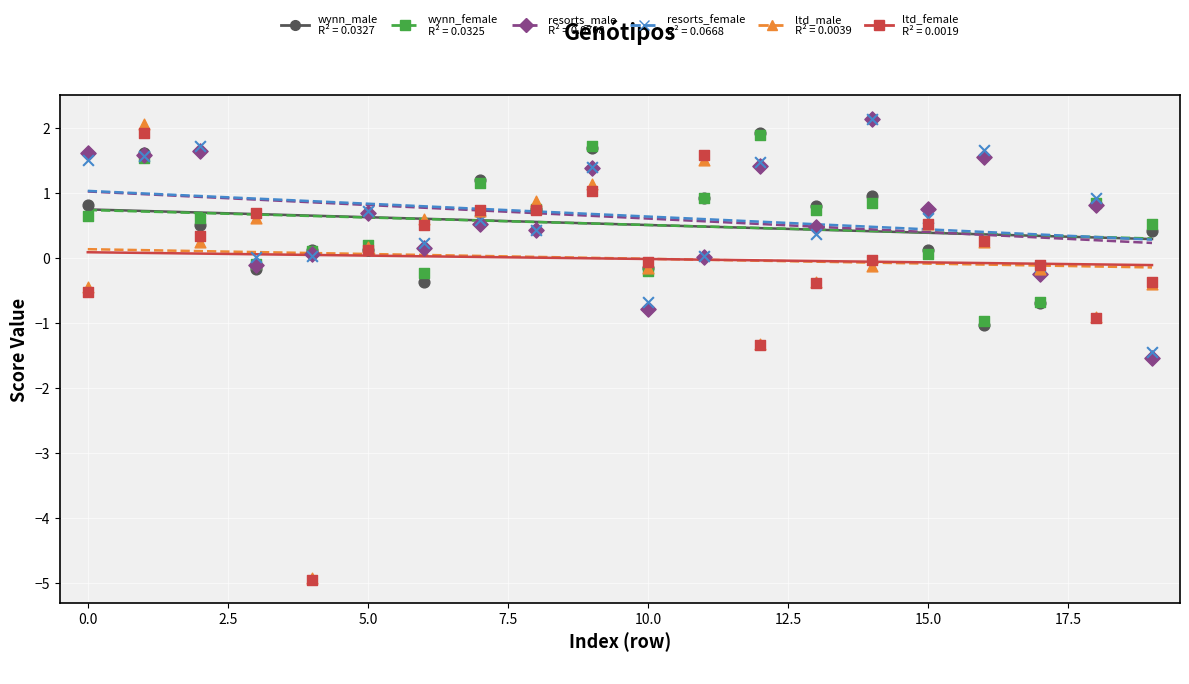

Which series has the widest spread of Y values?

ltd_male